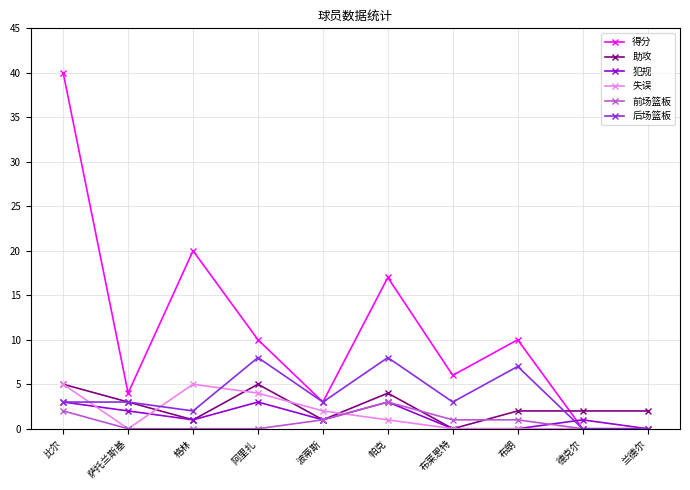

What is the maximum value for 失误?

5